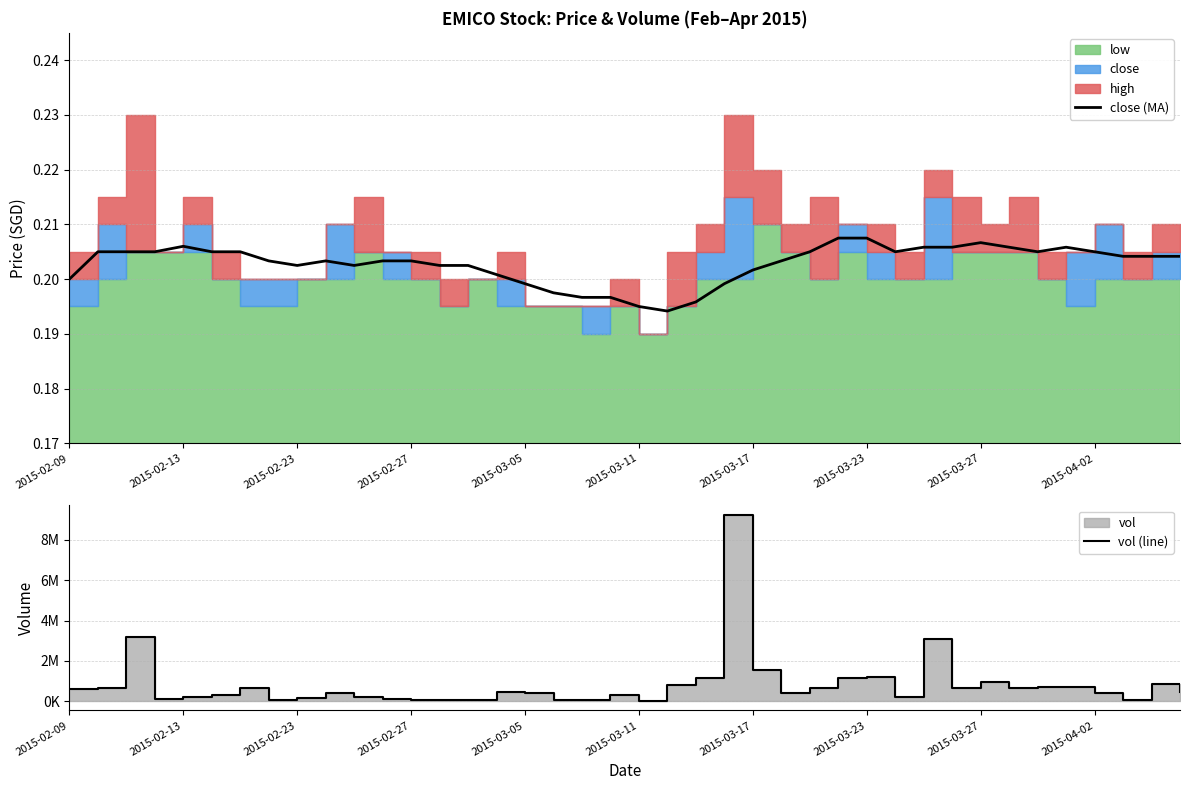

The close (MA) series shows 0.1 at 2015-03-05. True or false?

False